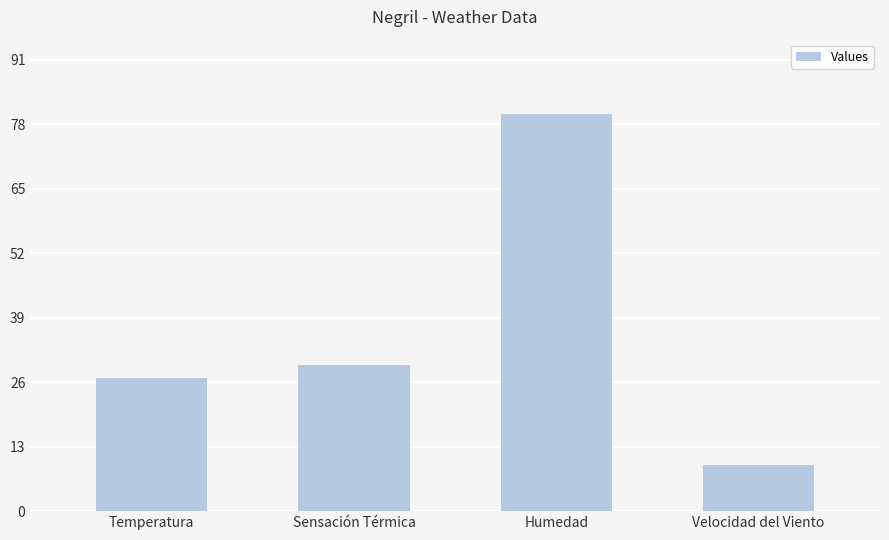

What is the average value?

36.4